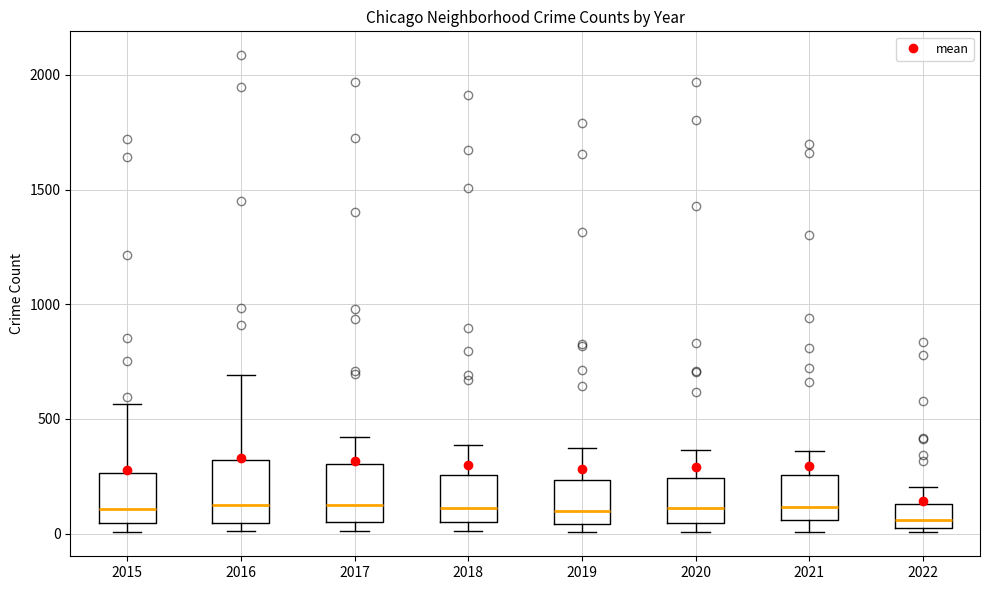

Reading left to right, read every box against the y-axis: the position of its median line, the range the box covers, and the ends of its whiskers. The values are not printed on the chart, so give them approximately, as read against the axis.

2015: median 100, box 50 to 250, whiskers 0 to 550
2016: median 150, box 50 to 300, whiskers 0 to 700
2017: median 100, box 50 to 300, whiskers 0 to 400
2018: median 100, box 50 to 250, whiskers 0 to 400
2019: median 100, box 50 to 250, whiskers 0 to 400
2020: median 100, box 50 to 250, whiskers 0 to 350
2021: median 100, box 50 to 250, whiskers 0 to 350
2022: median 50 (just above the box's lower edge), box 50 to 150, whiskers 0 to 200